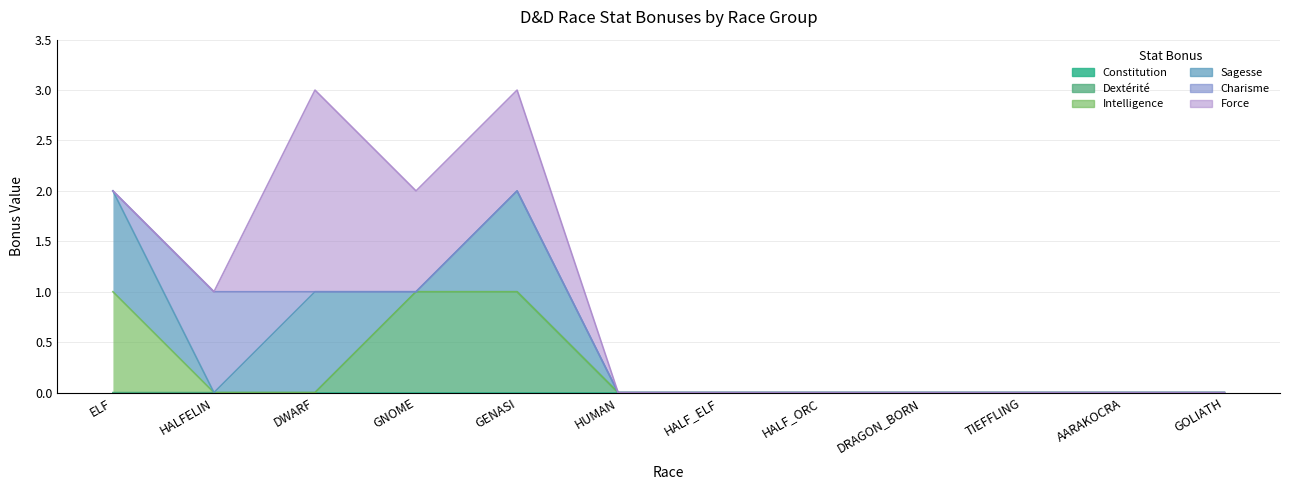

At how many categories does at least one series exceed 0?

5